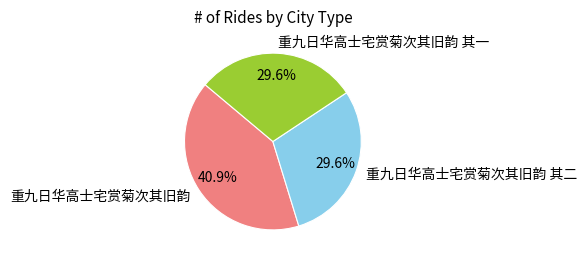

Is there any slice that represents more than half of the pie?

No